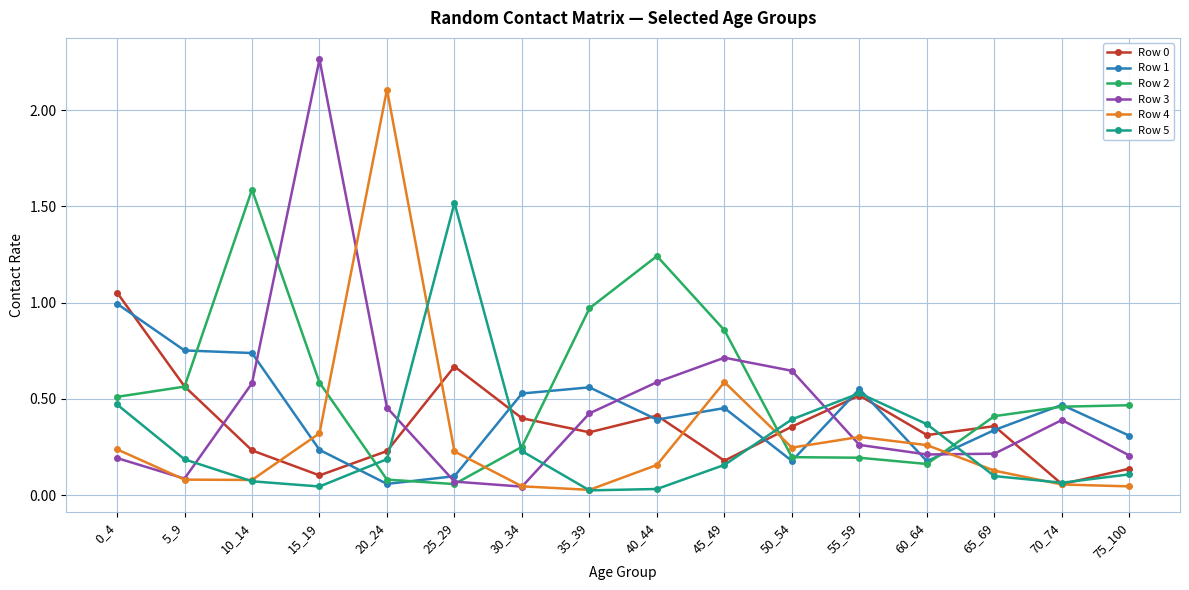

What is the total value across all series at 0_4?

3.5